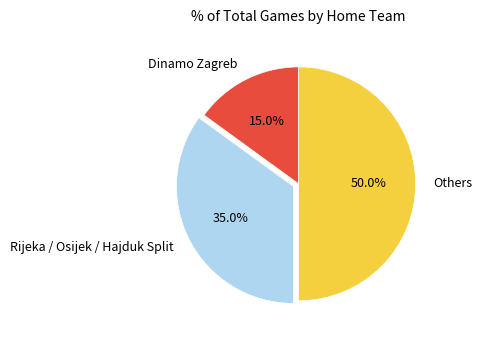

Rank the categories by value from lowest to highest.

Dinamo Zagreb, Rijeka / Osijek / Hajduk Split, Others